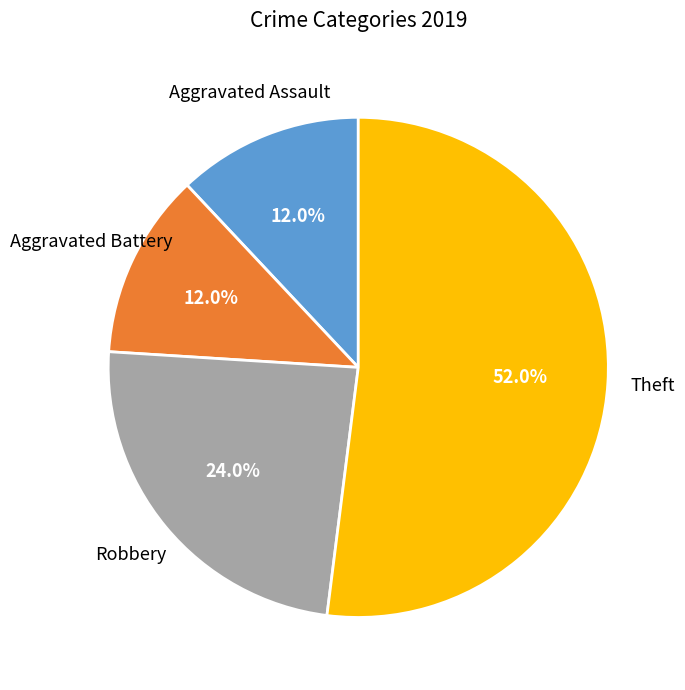

Which has a higher value, Robbery or Theft?

Theft